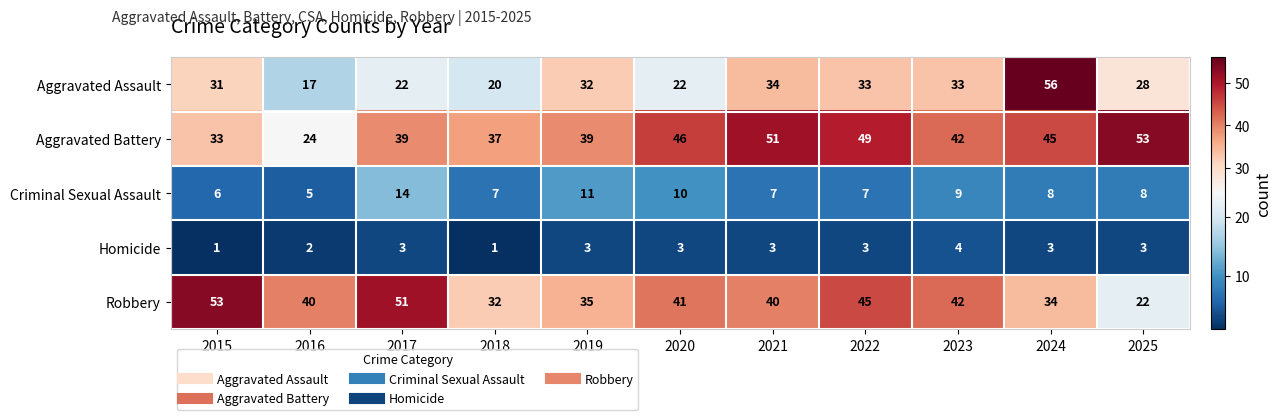

How many distinct data groups are displayed?

5